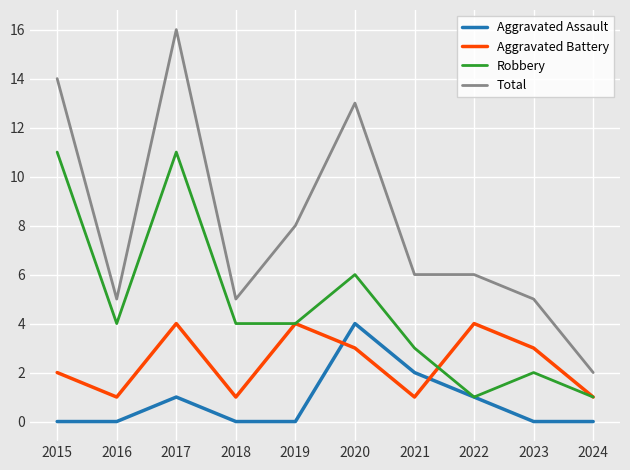

Does the chart display data point markers on the line(s)?

No